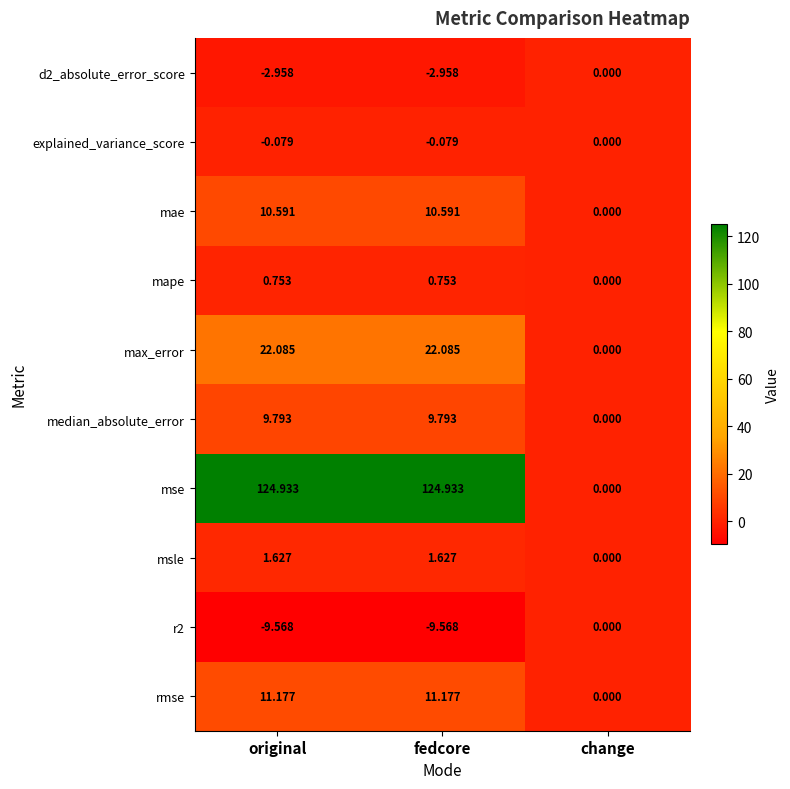

Which series has the largest total across all categories?

mse